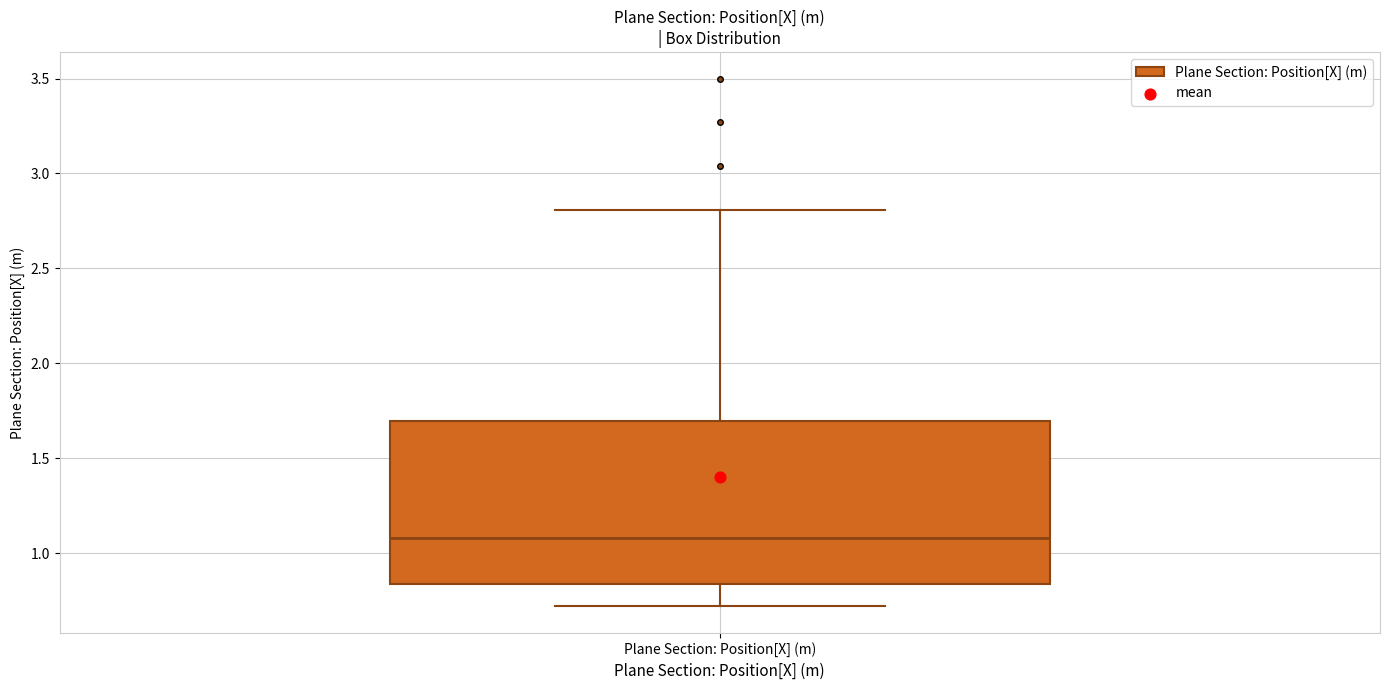

Where is the upper edge of the box for Plane Section: Position[X] (m) on the y-axis? The values are not printed on the chart, so give them approximately, as read against the axis.

1.70